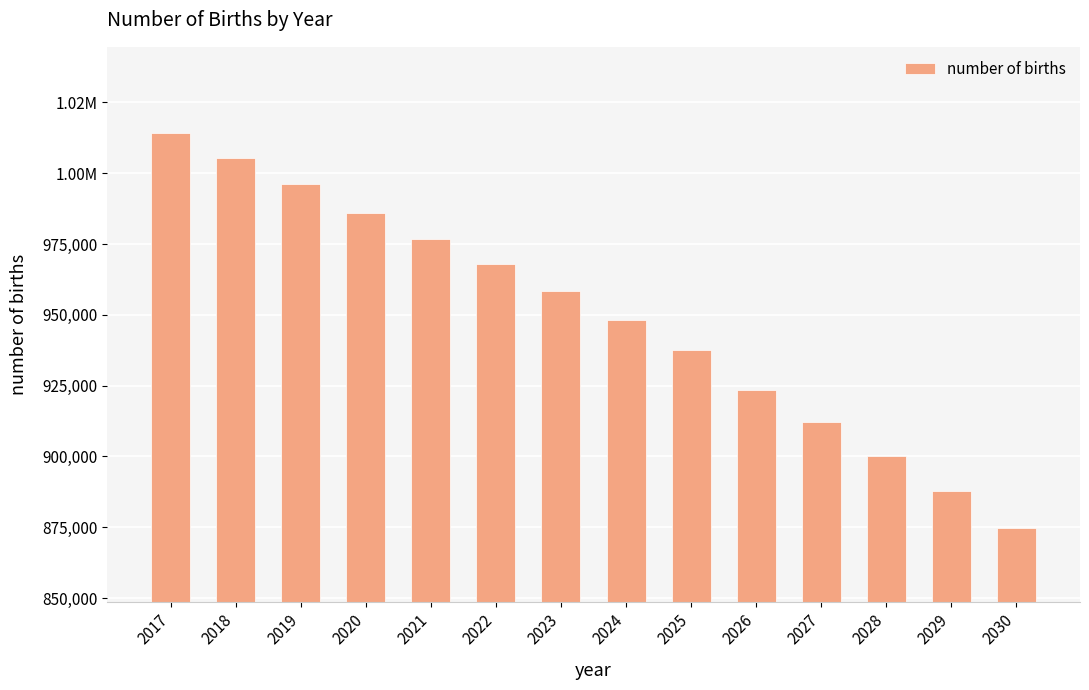

What is the sum of all values?

13288402.0